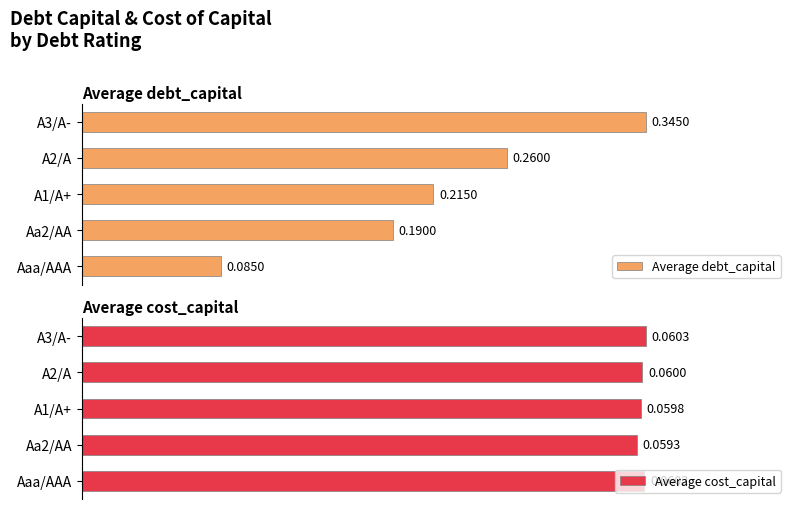

At which label is Average debt_capital closest to 0?

Aaa/AAA